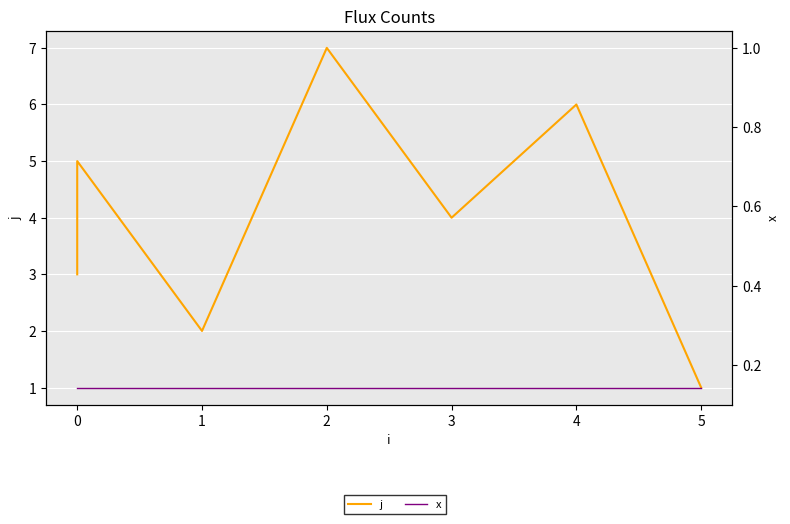

True or false: j has more than 0 points higher than both neighbors.

True